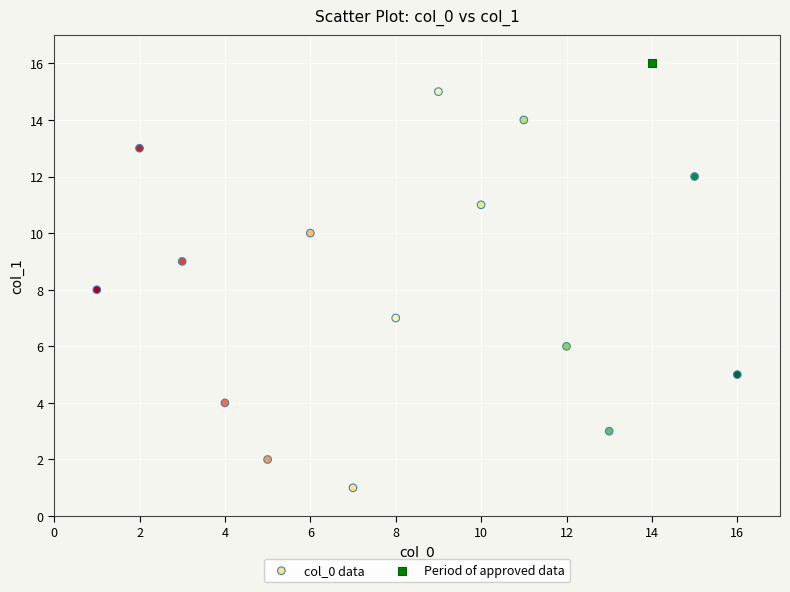

What are all the series names shown in the legend?

col_0 data, Period of approved data